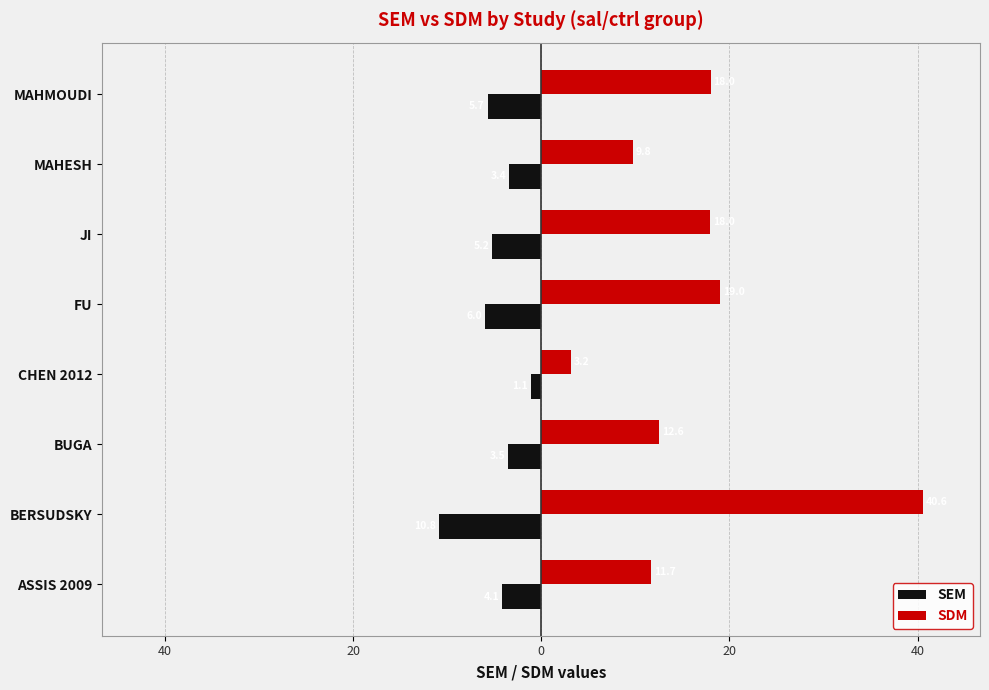

What are all the series names shown in the legend?

SEM, SDM